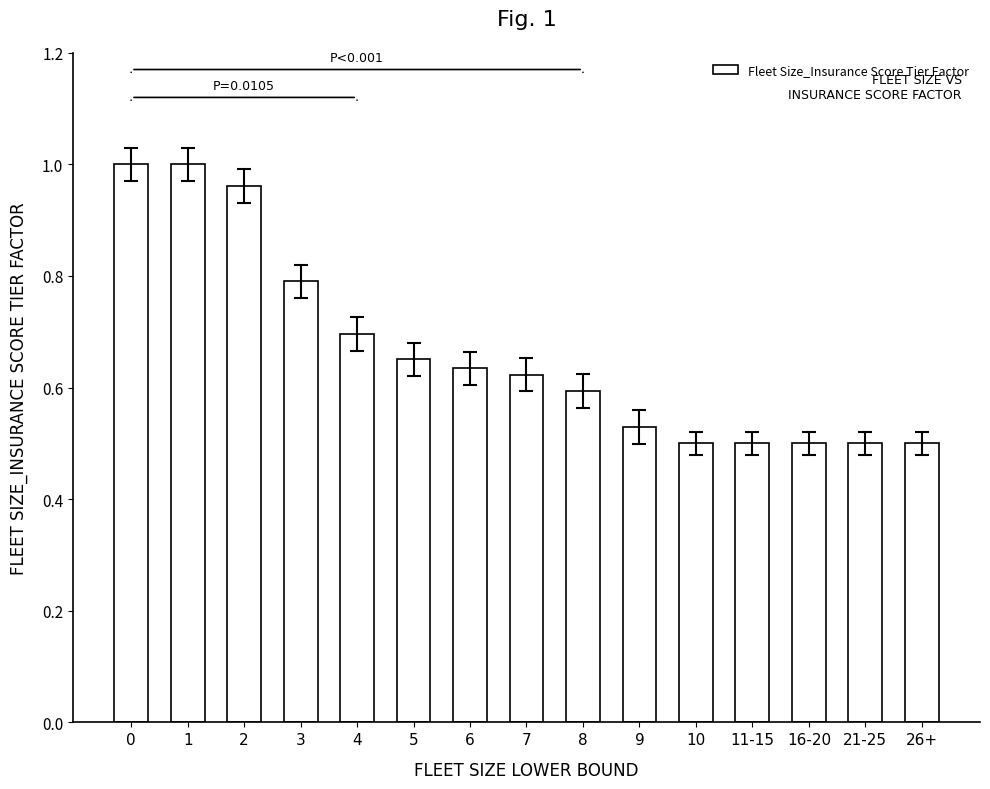

What is the sum of the values at 1 and 8?

1.6